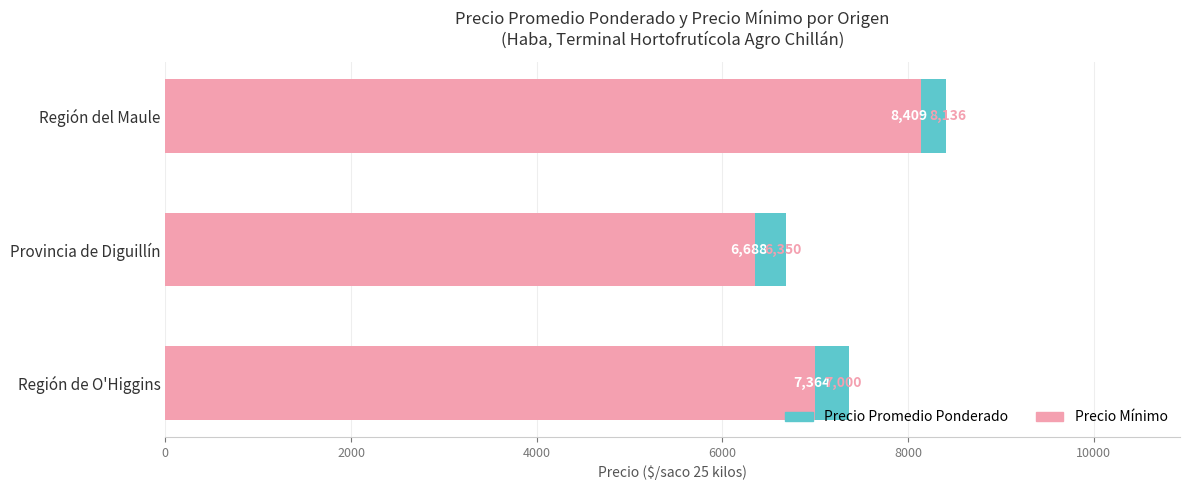

What is the maximum value shown in the chart?

8409